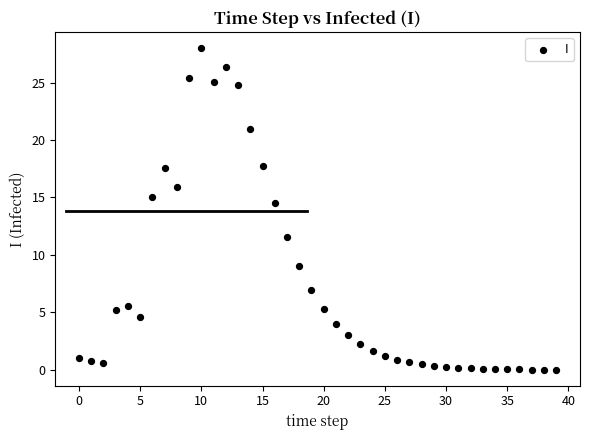

What is the range of Y values (max minus min)?

28.0